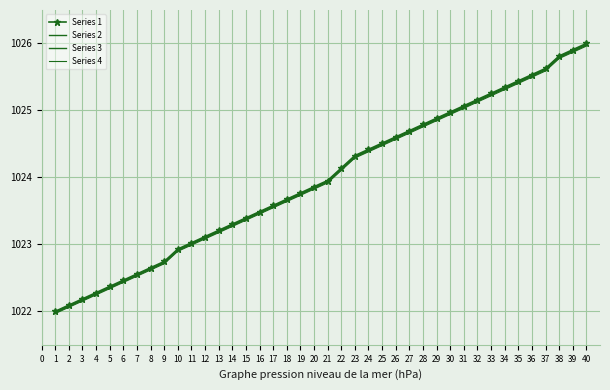

Rank the series by their maximum value, from lowest to highest.

Series 4, Series 3, Series 2, Series 1